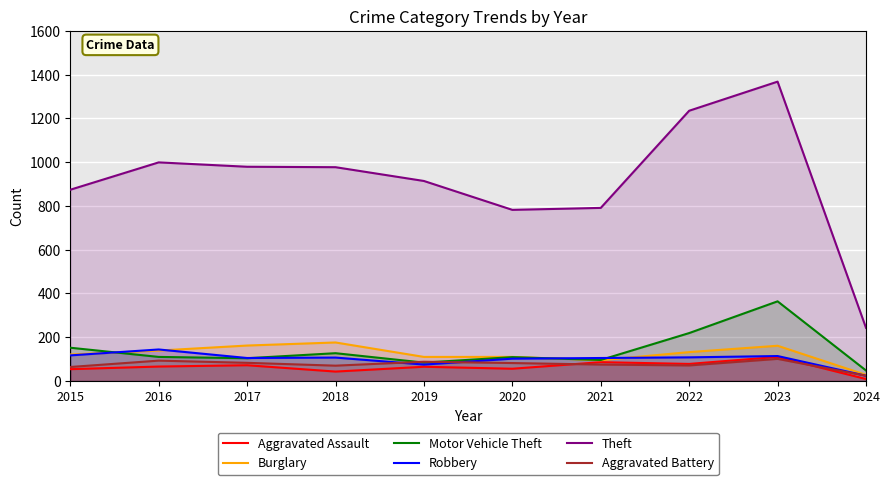

At which category is the sum across all series the highest?

2023